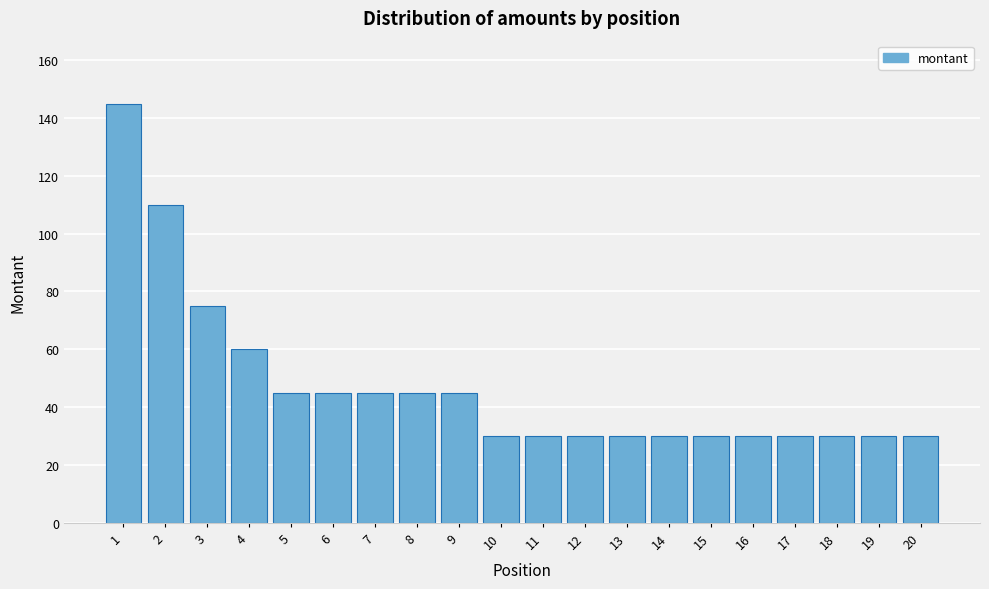

Reading left to right, extract all data points from this chart.

145	110	75	60	45	45	45	45	45	30	30	30	30	30	30	30	30	30	30	30